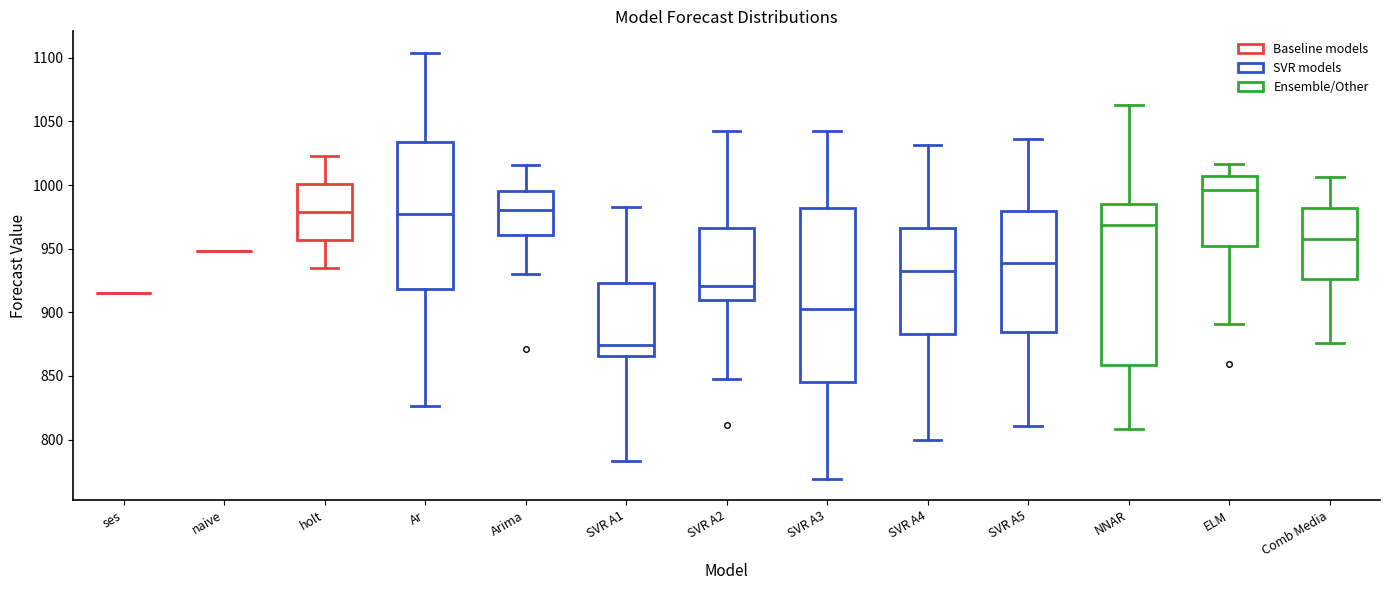

Reading left to right, read every box against the y-axis: the position of its median line, the range the box covers, and the ends of its whiskers. The values are not printed on the chart, so give them approximately, as read against the axis.

ses: box collapsed to a line at 915, whiskers 915 to 915
naive: box collapsed to a line at 950, whiskers 950 to 950
holt: median 980, box 955 to 1000, whiskers 935 to 1025
Ar: median 975, box 920 to 1035, whiskers 825 to 1105
Arima: median 980, box 960 to 995, whiskers 930 to 1015
SVR A1: median 875, box 865 to 925, whiskers 785 to 985
SVR A2: median 920, box 910 to 965, whiskers 845 to 1040
SVR A3: median 905, box 845 to 980, whiskers 770 to 1040
SVR A4: median 935, box 885 to 965, whiskers 800 to 1030
SVR A5: median 940, box 885 to 980, whiskers 810 to 1035
NNAR: median 970, box 860 to 985, whiskers 810 to 1065
ELM: median 995, box 950 to 1005, whiskers 890 to 1015
Comb Media: median 955, box 925 to 980, whiskers 875 to 1005